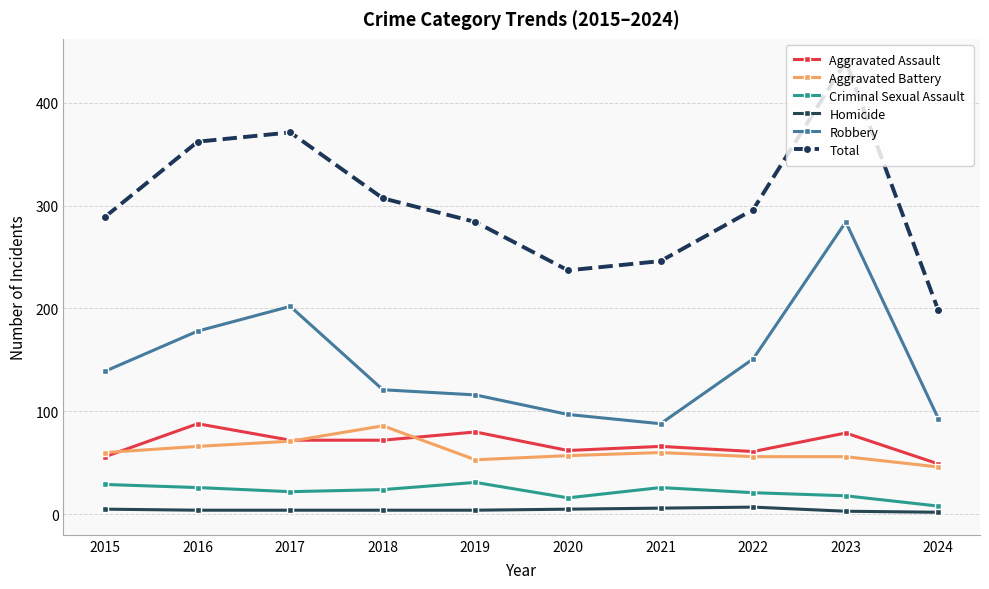

Between 2020 and 2022, which series saw the biggest shift?

Total